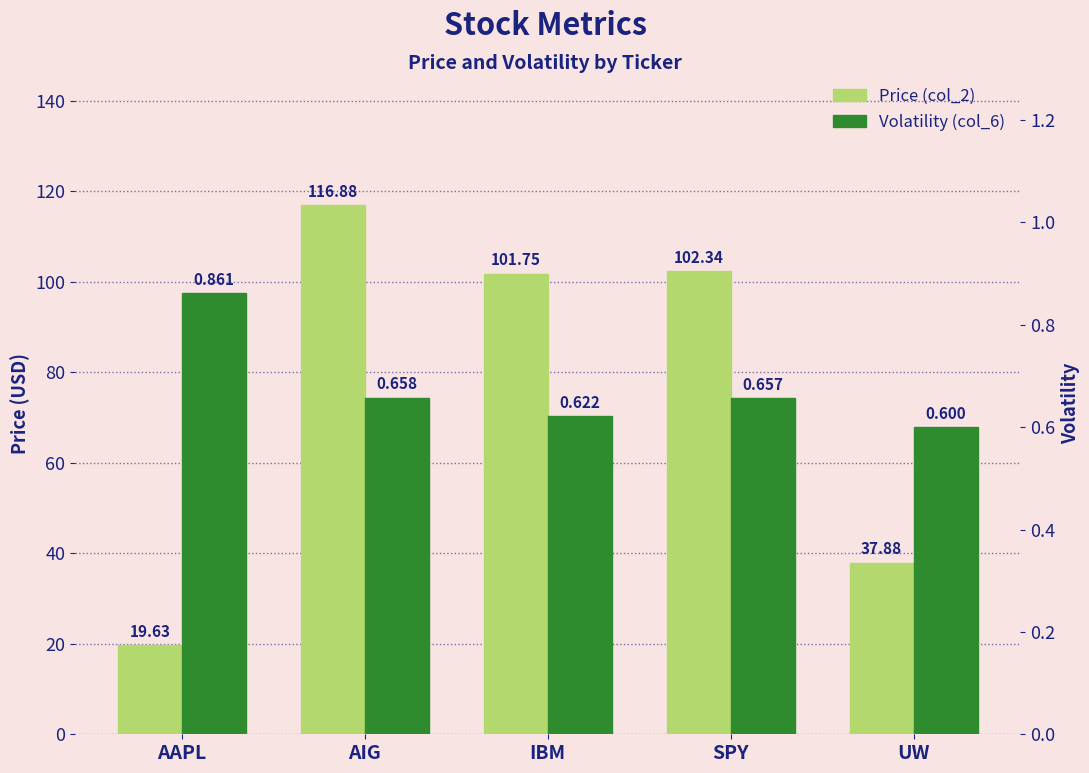

What is the sum of the Price (col_2) values at IBM and AIG?

218.6